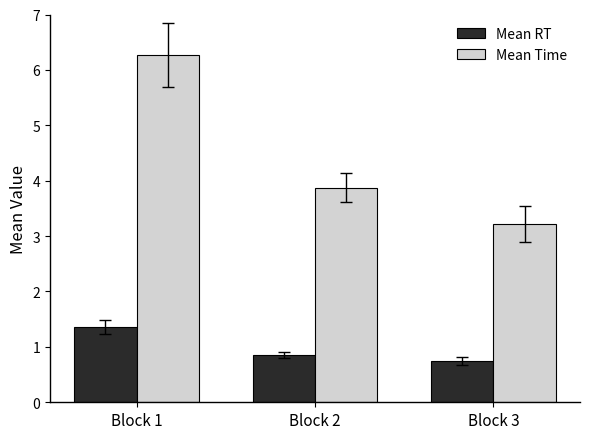

How many data points does each series have?

3